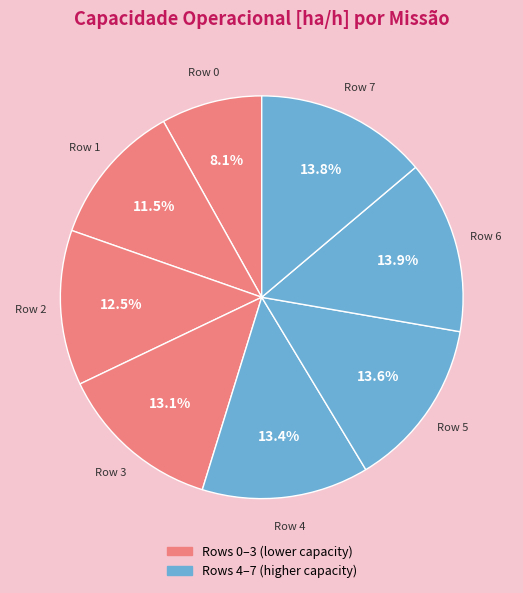

Is there a majority slice in this chart?

No